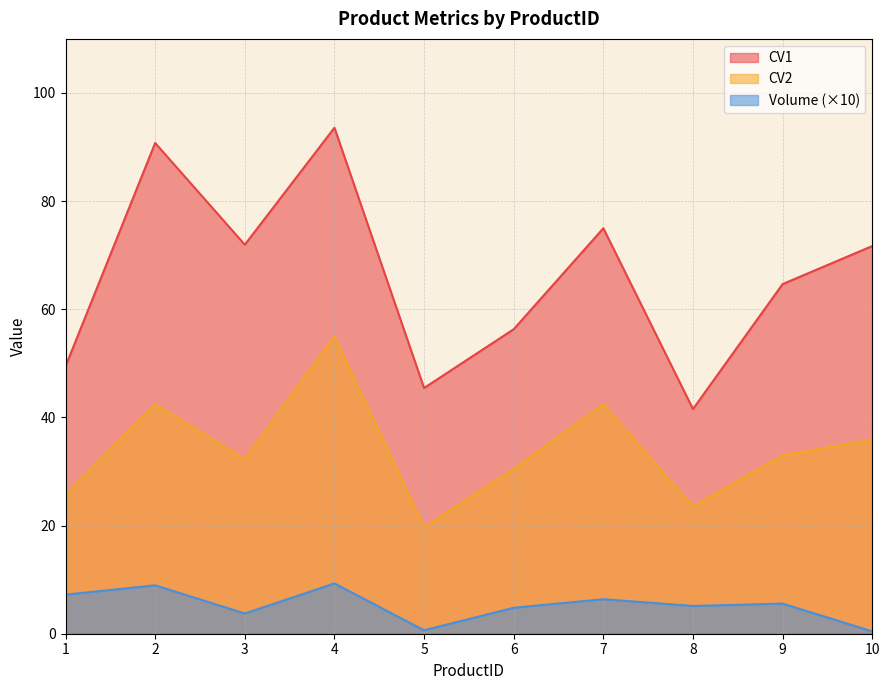

Reading left to right, what are all the values shown in this chart?

CV1: 49.5	90.8	71.9	93.6	45.4	56.3	75.0	41.5	64.7	71.7
CV2: 25.6	42.5	32.3	55.0	19.7	30.5	42.4	23.5	33.0	35.9
Volume: 7.2	9.0	3.7	9.3	0.6	4.8	6.4	5.1	5.6	0.4